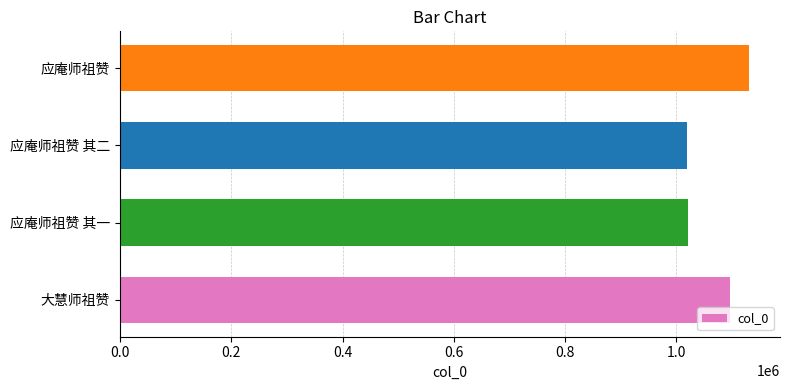

At which category does the chart reach its peak across all series?

应庵师祖赞